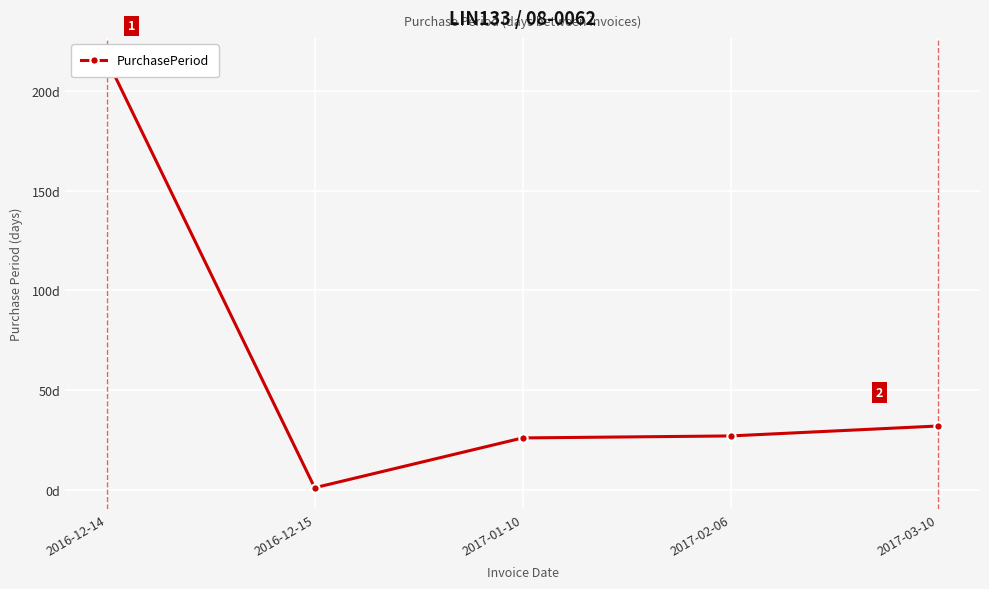

What position from the right is 2017-02-06?

2